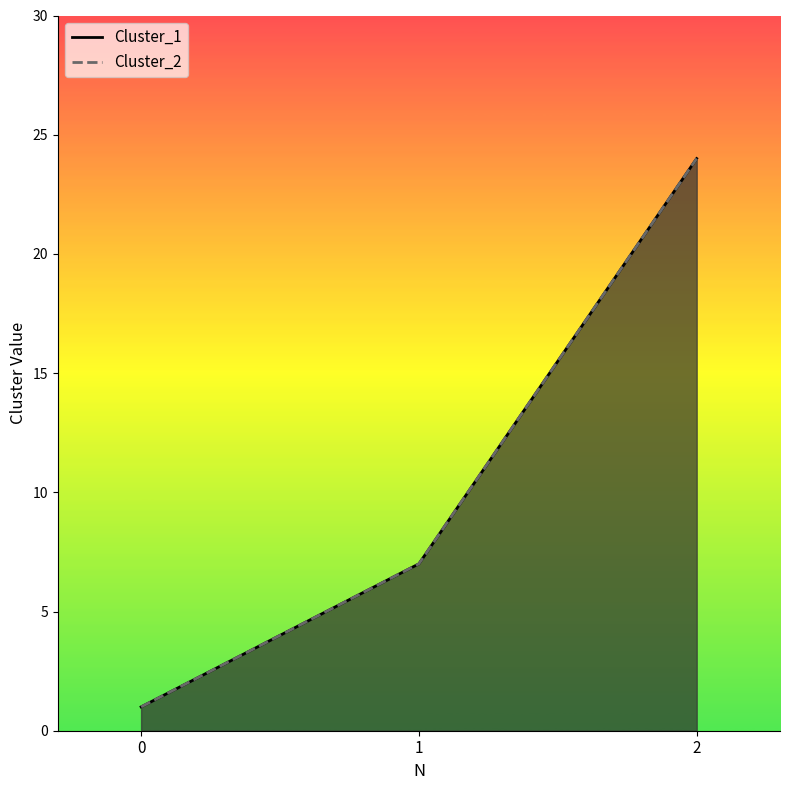

How many Cluster_1 values are between 1 and 24?

3